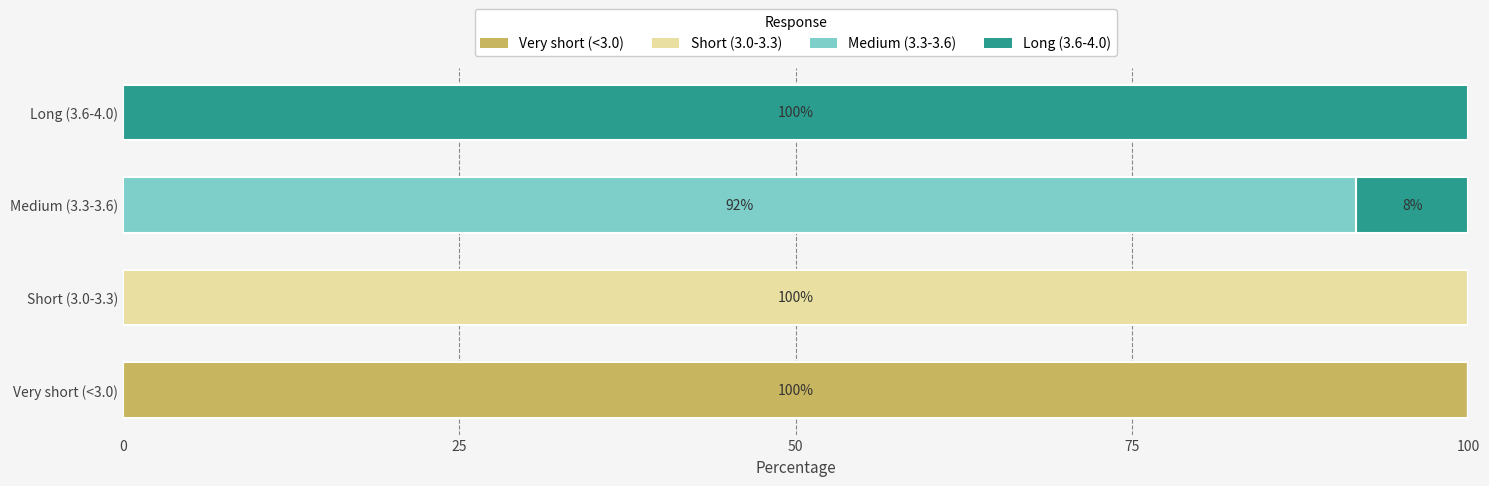

At which label does Very short (<3.0) reach its peak?

Very short (<3.0)